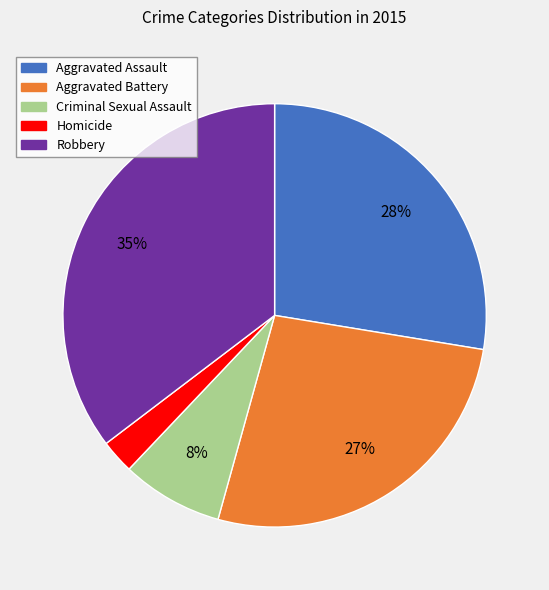

What is the smallest slice in the pie chart?

Homicide